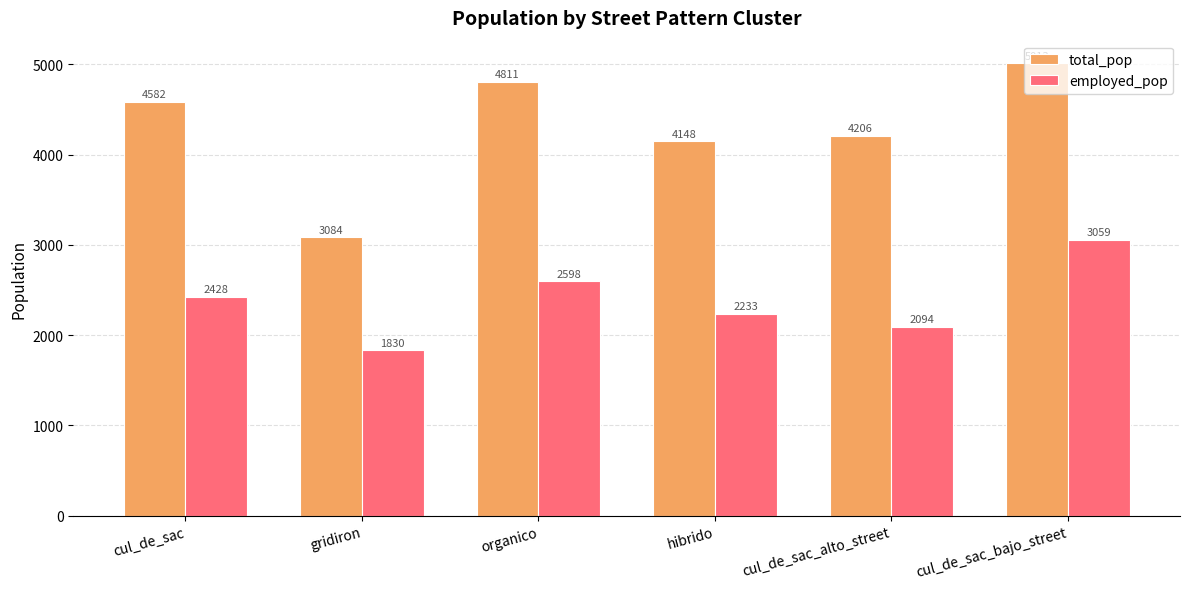

What is the greatest value displayed?

5013.2